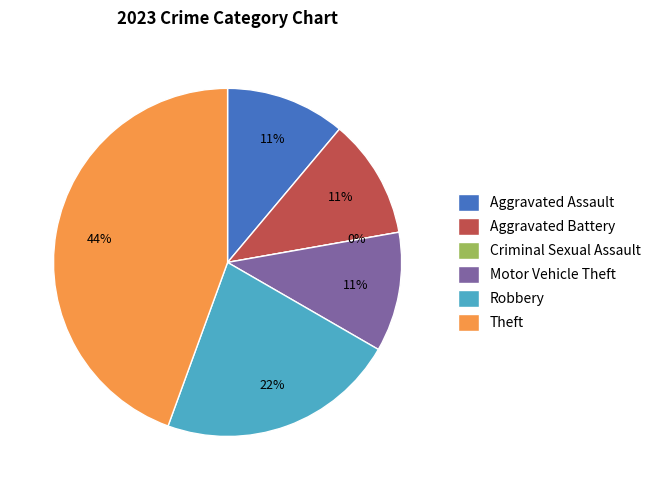

How many slices are in this pie chart?

6